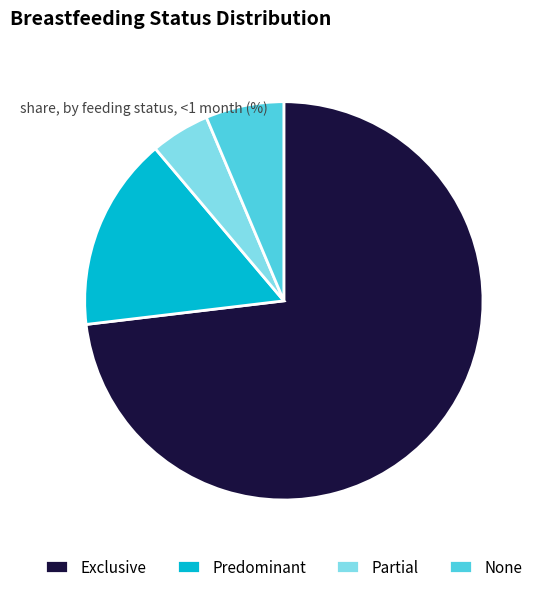

True or false: None accounts for 1% of the total.

False